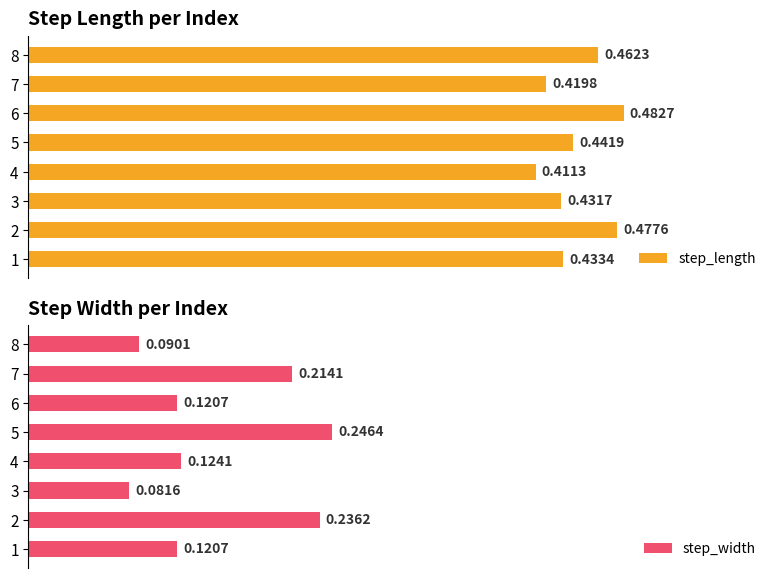

Which series has the largest range (max minus min)?

step_width